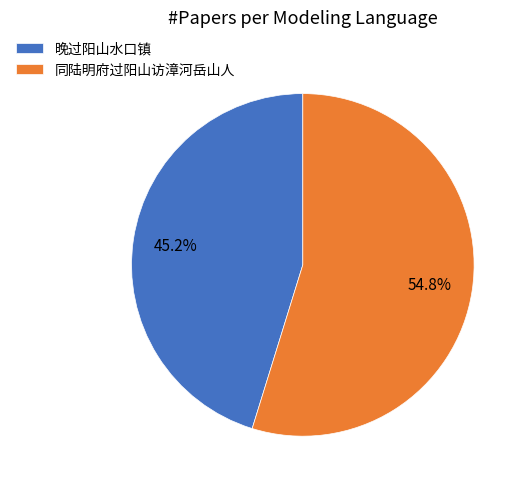

Which category has the smallest portion of the pie?

晚过阳山水口镇